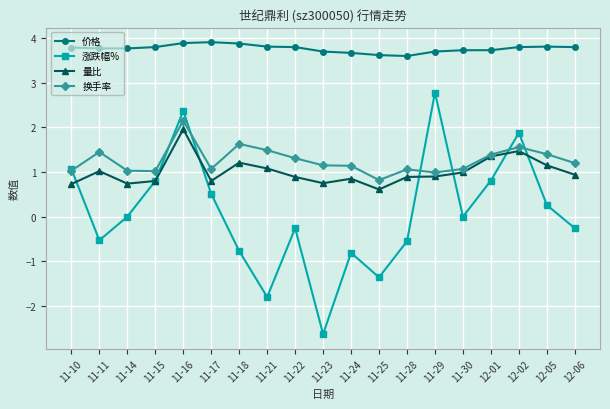

True or false: 涨跌幅% has more than 0 points higher than both neighbors.

True